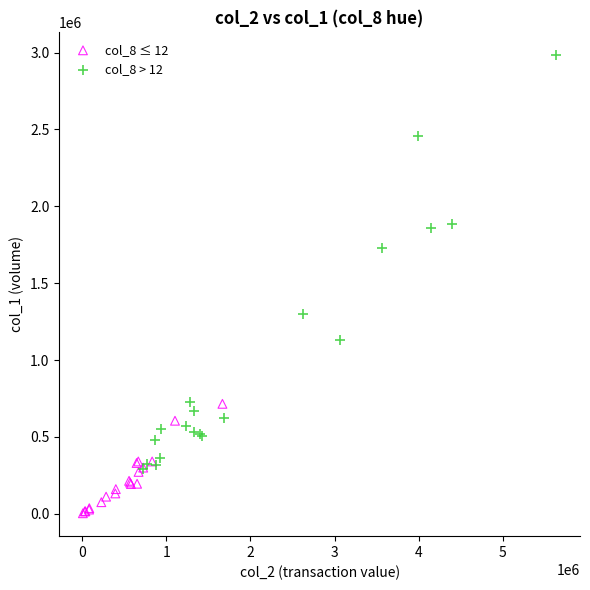

Which series contains the highest Y value?

col_8 > 12